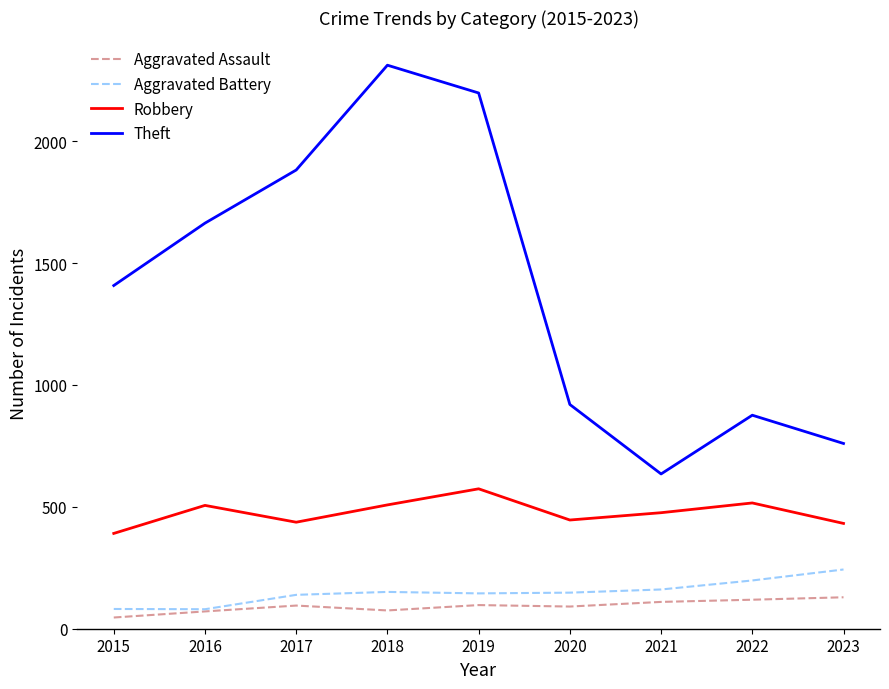

How many lines are shown in the chart?

4